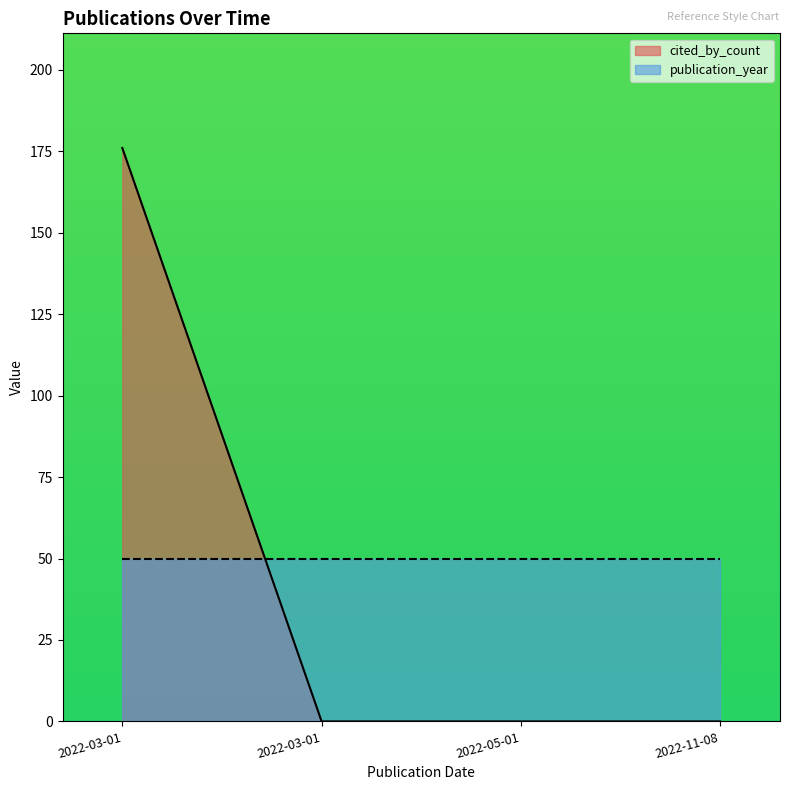

Rank the categories by value from highest to lowest.

2022-03-01, 2022-03-01, 2022-05-01, 2022-11-08